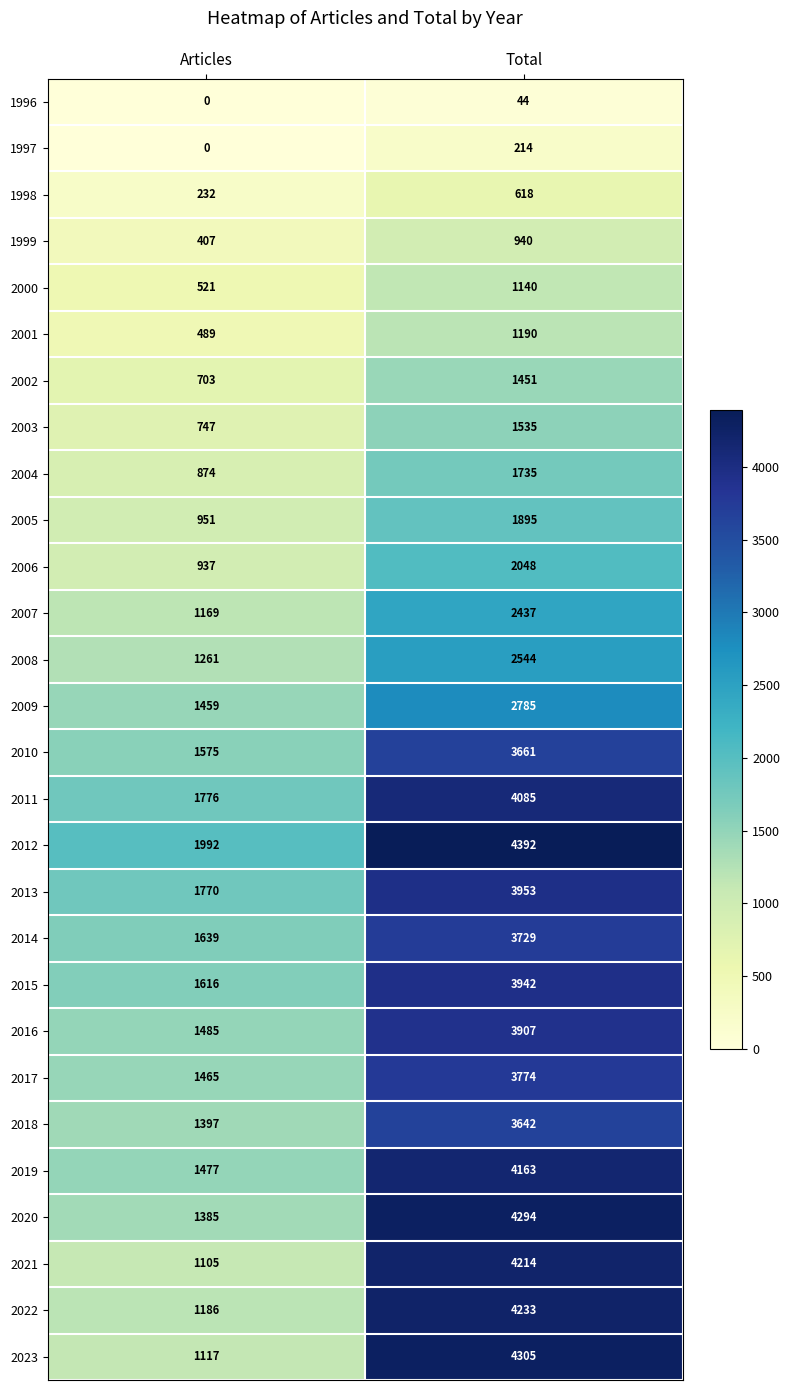

What is the total value across all series at Articles?

30735